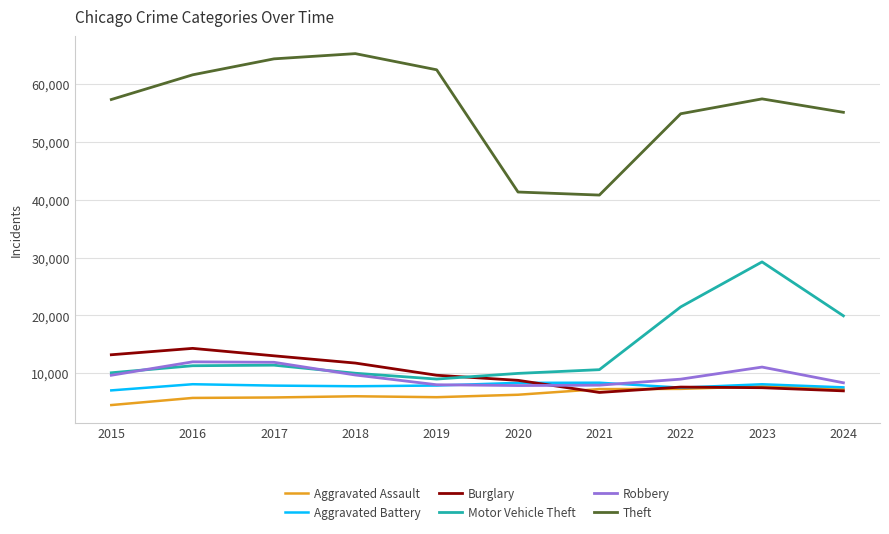

Which series has the widest spread of values?

Theft